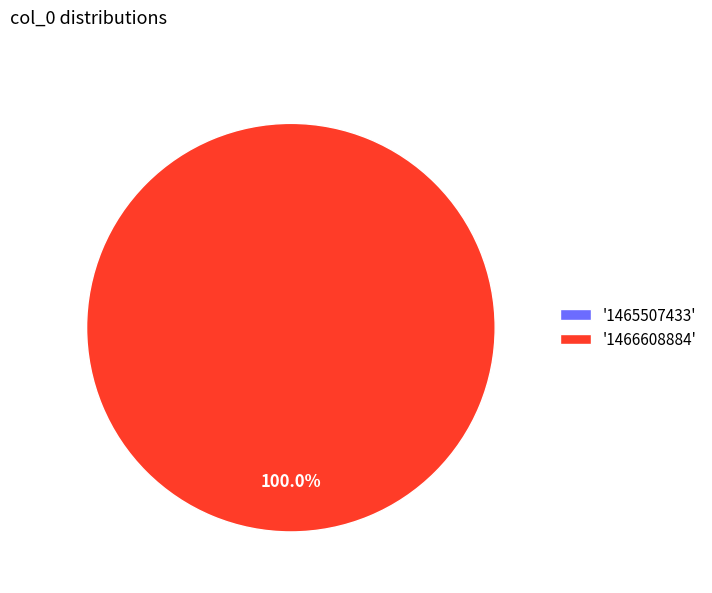

To the nearest percent, what is the difference between the 1465507433 and 1466608884 slice percentages?

100%